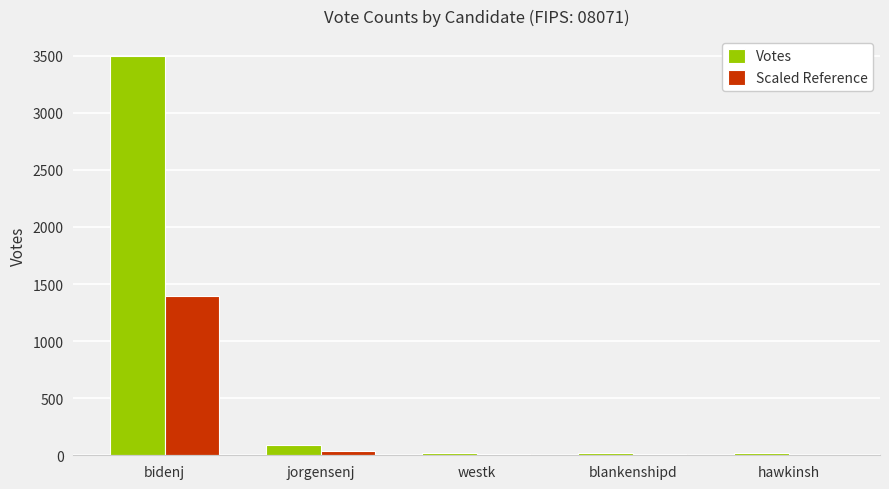

Where is Votes nearest to the value 1757?

jorgensenj